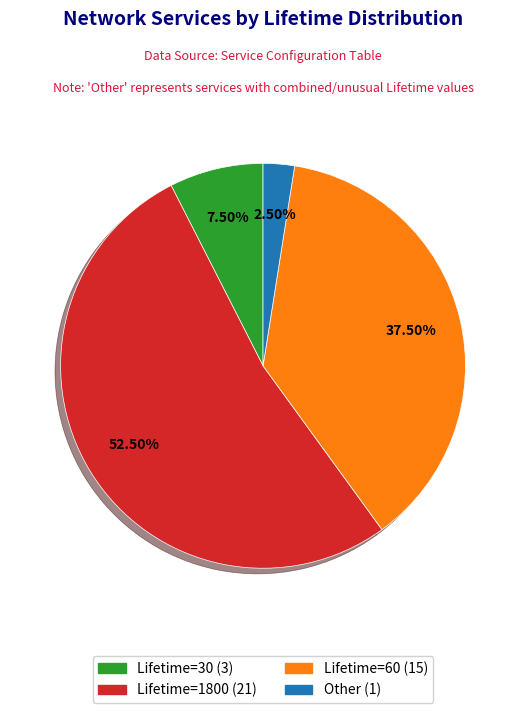

Is there any slice that represents more than half of the pie?

Yes